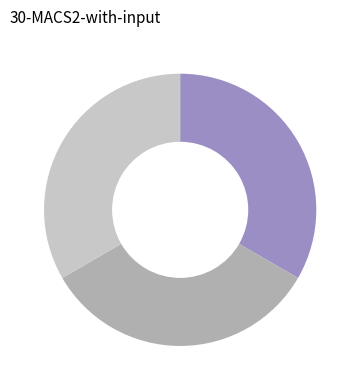

Is there any slice that represents more than half of the pie?

No